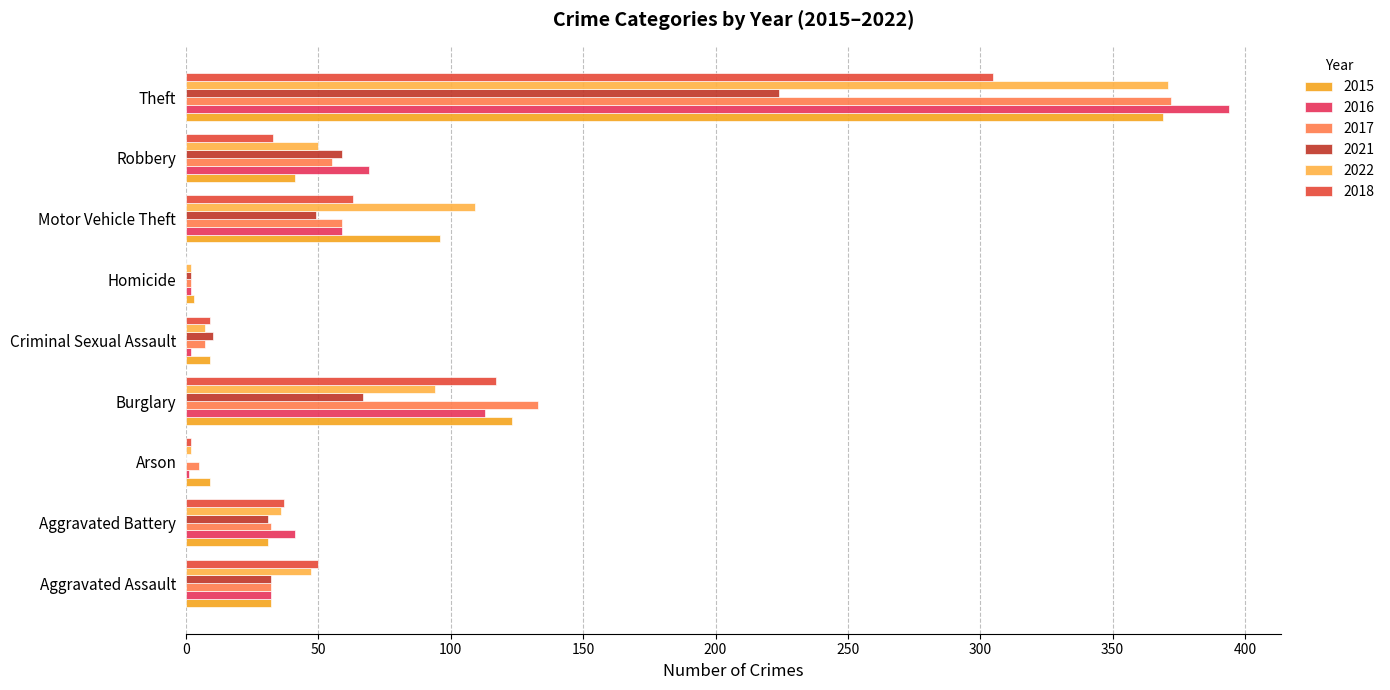

How many distinct data groups are displayed?

6